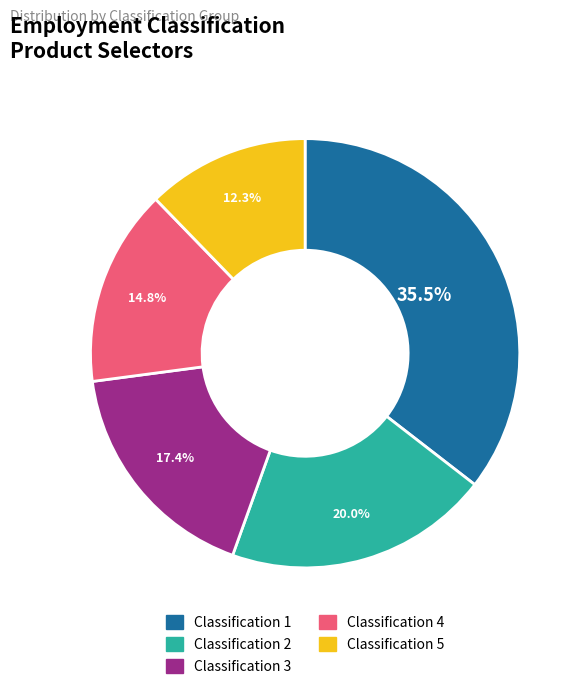

Count the number of slices in the pie.

5